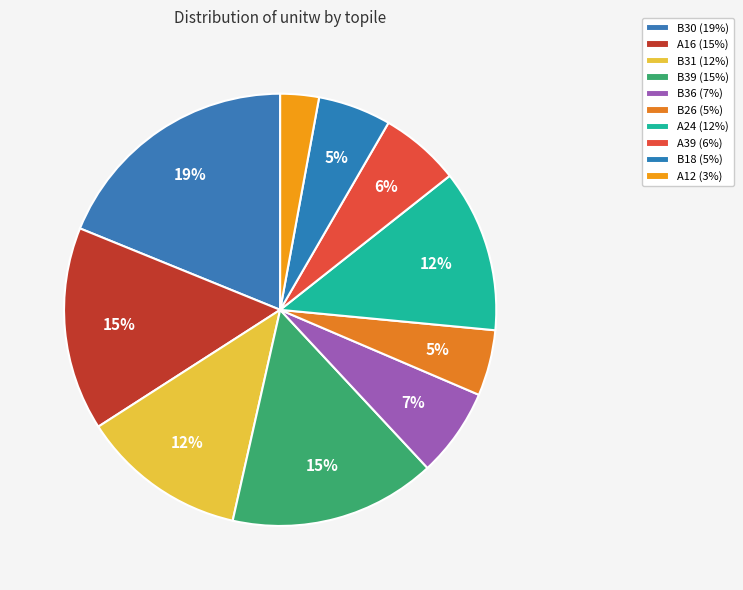

Count the number of slices in the pie.

10